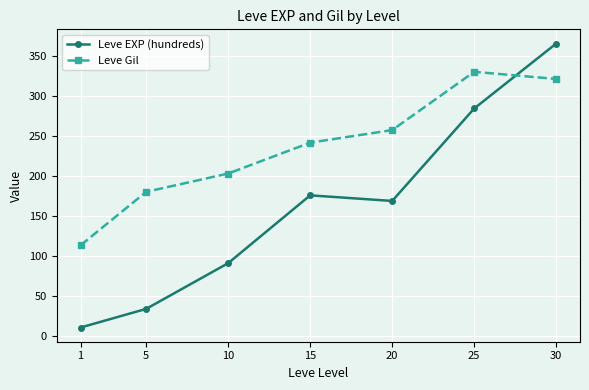

At which category is the sum across all series the highest?

30